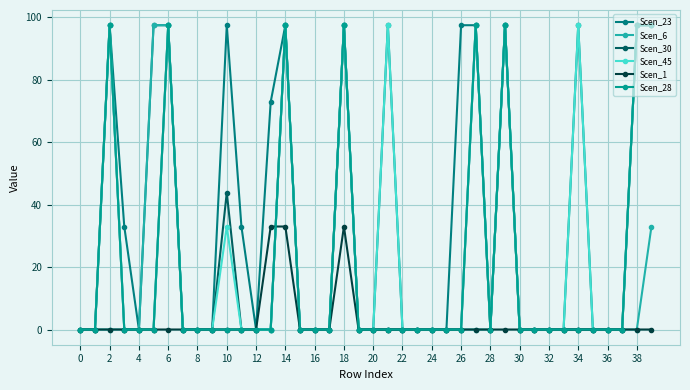

Which series has the largest total across all categories?

Scen_23